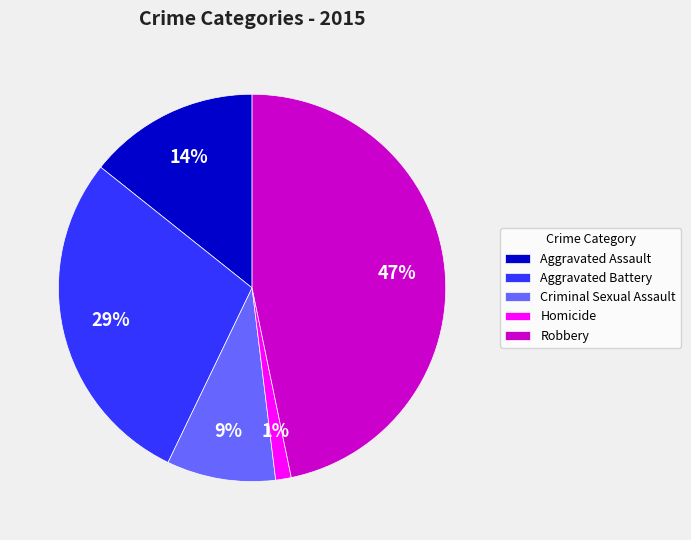

True or false: Homicide accounts for 13% of the total.

False